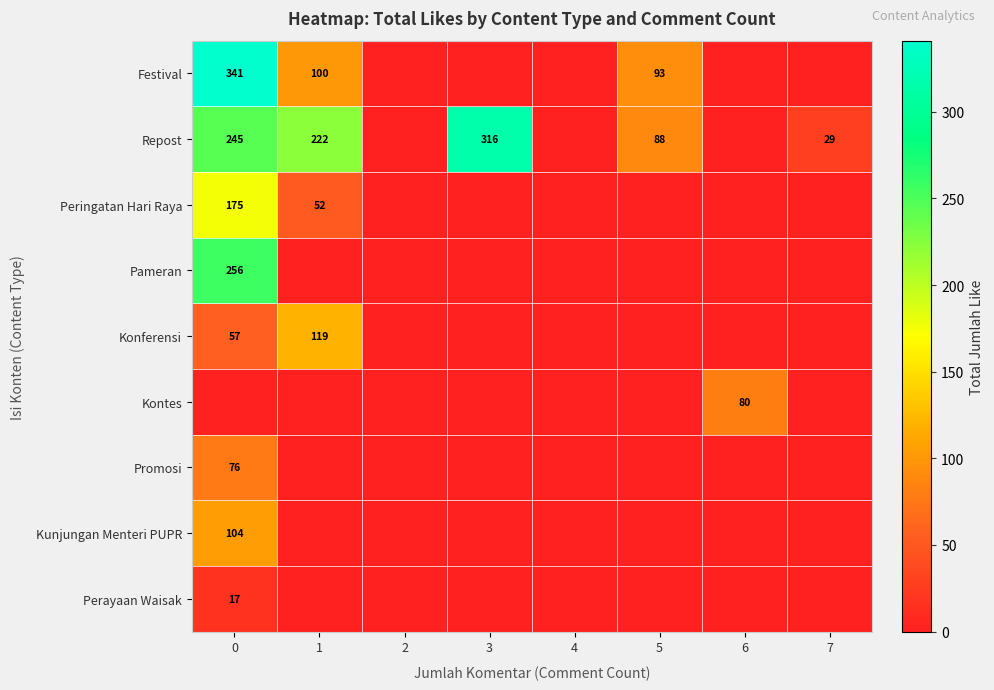

How many data points does each series have?

8